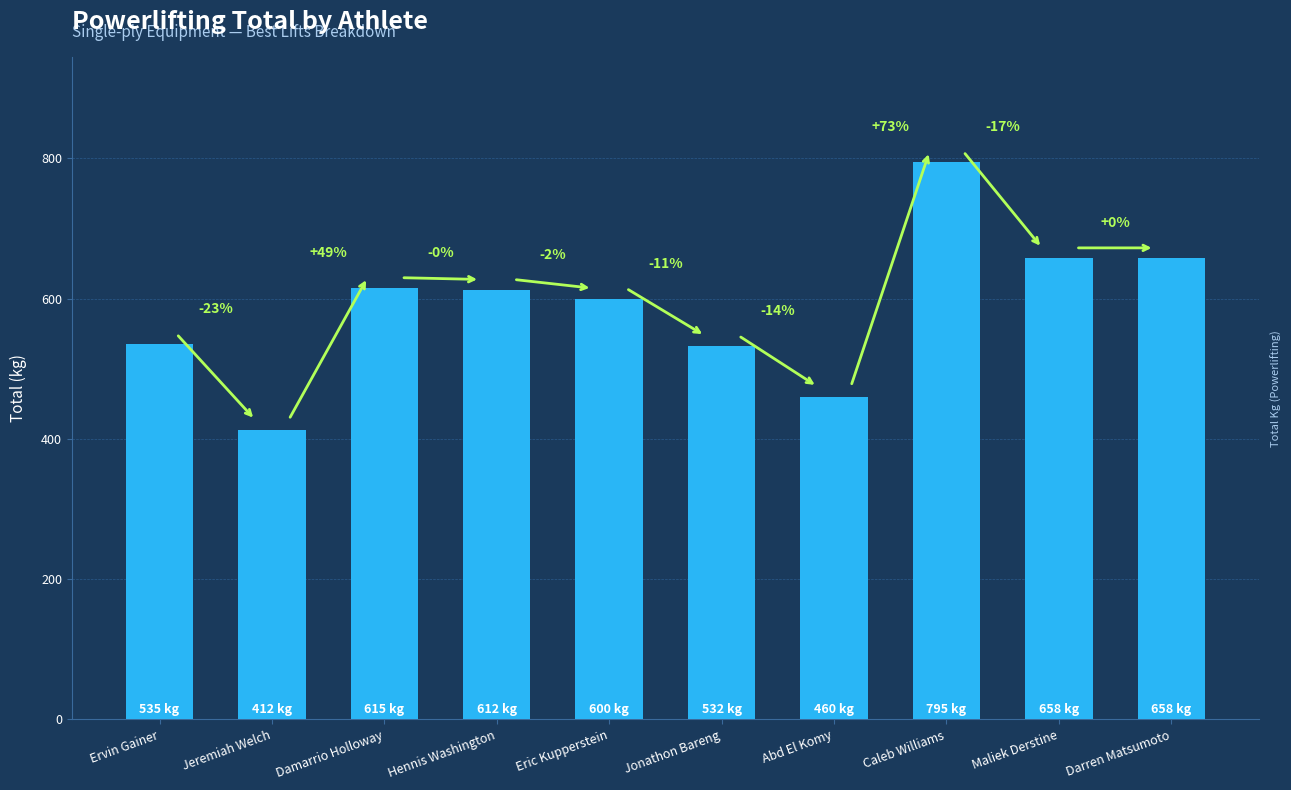

How many bars are there in total?

10